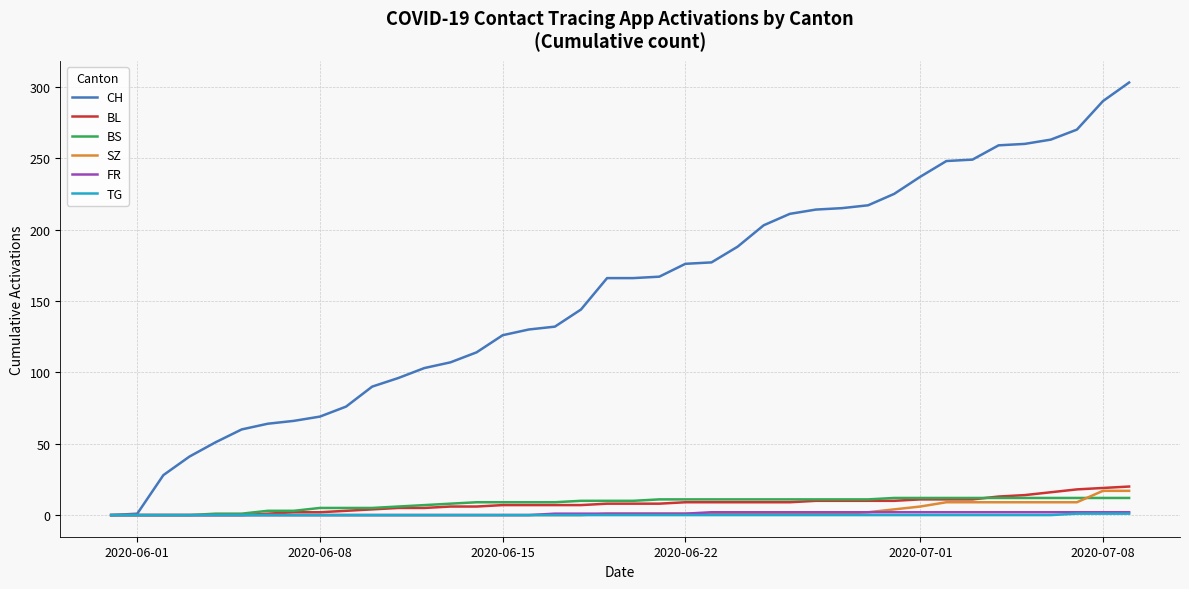

Which series has the largest range (max minus min)?

CH